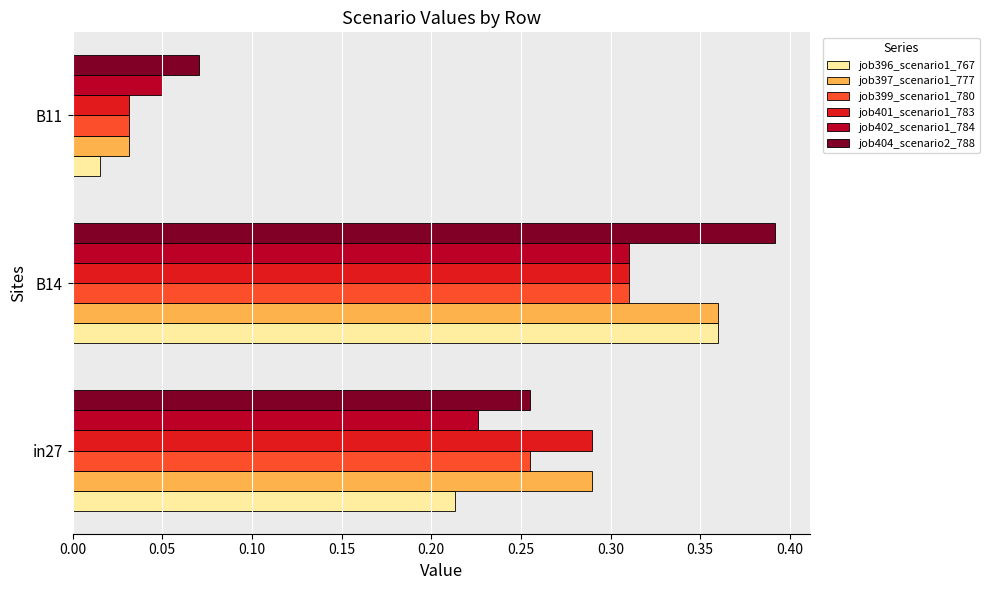

Between in27 and B14, which series saw the biggest shift?

job396_scenario1_767